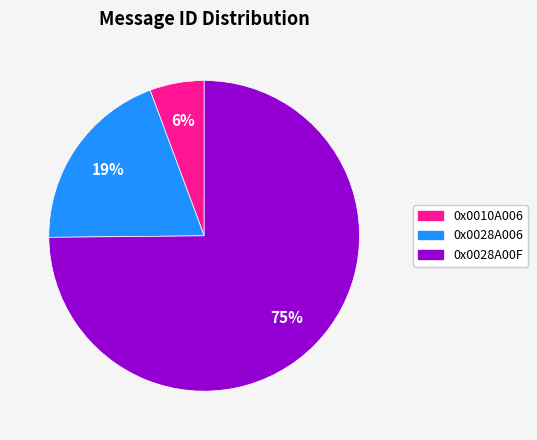

To the nearest percent, what is the difference between the largest and smallest slice percentages?

69%